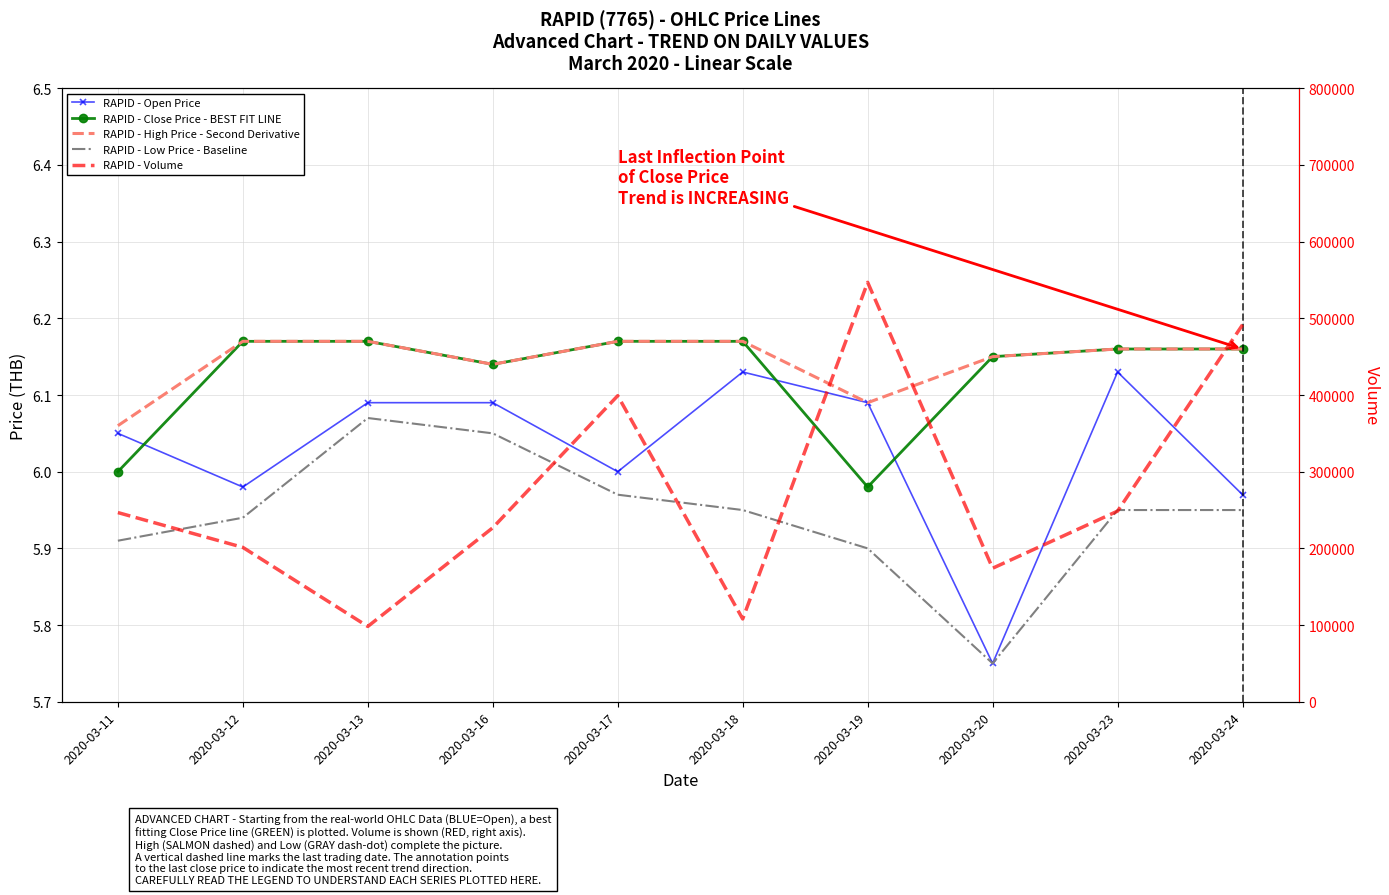

The RAPID - Volume series shows 98200.0 at 2020-03-13. True or false?

True